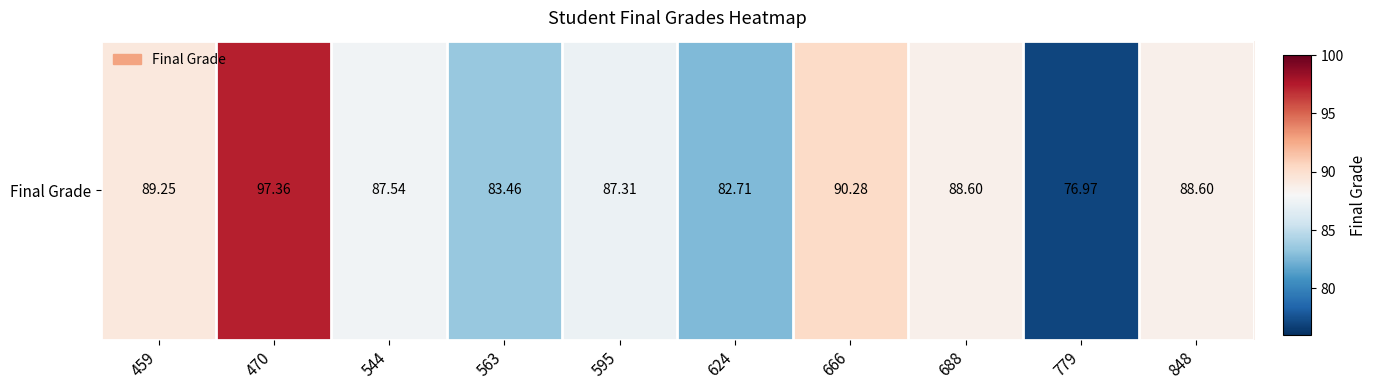

List the labels in order of value, smallest first.

779, 624, 563, 595, 544, 688, 848, 459, 666, 470